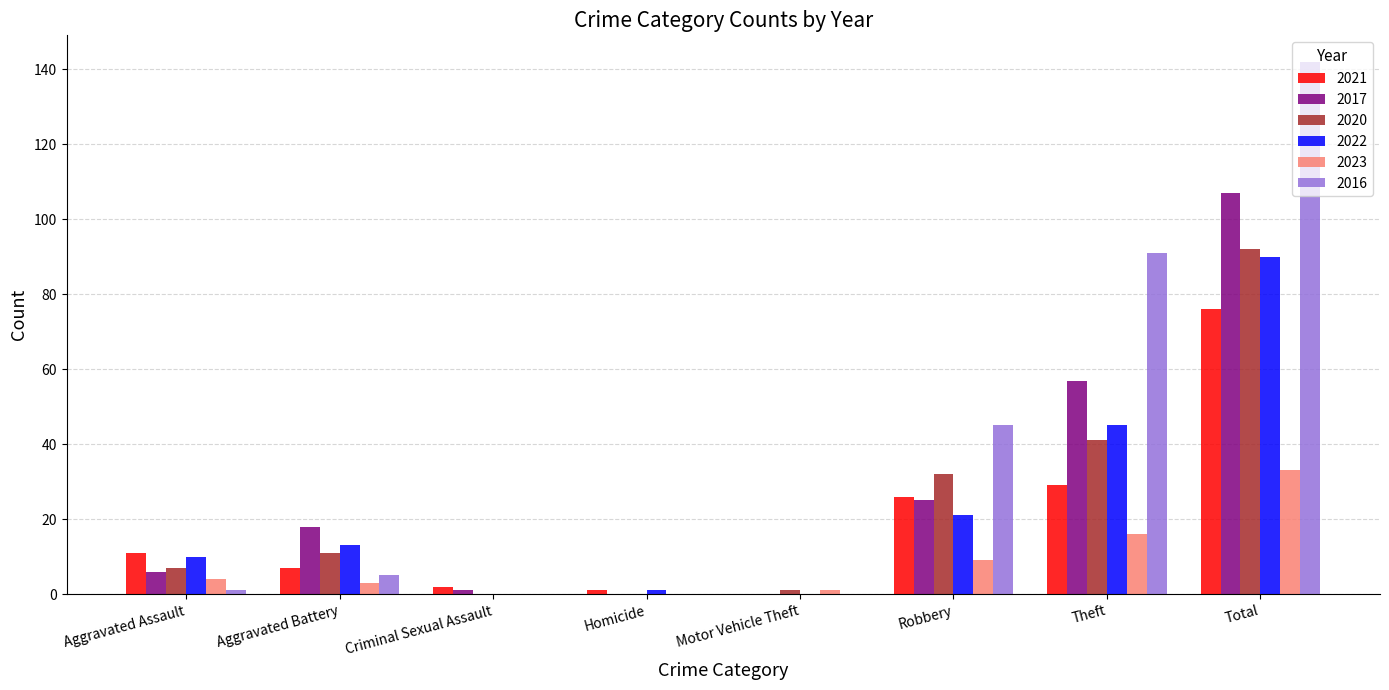

Are the bars grouped side by side (vs. stacked)?

Yes